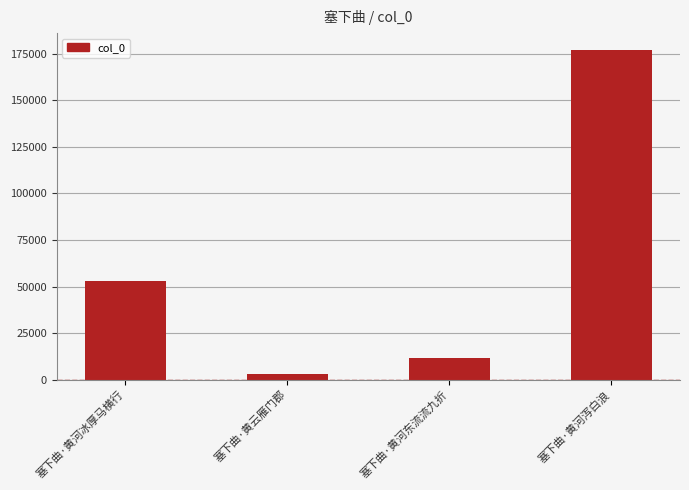

Rank the categories by value from highest to lowest.

塞下曲·黄河泻白浪, 塞下曲·黄河冰厚马横行, 塞下曲·黄河东流流九折, 塞下曲·黄云雁门郡